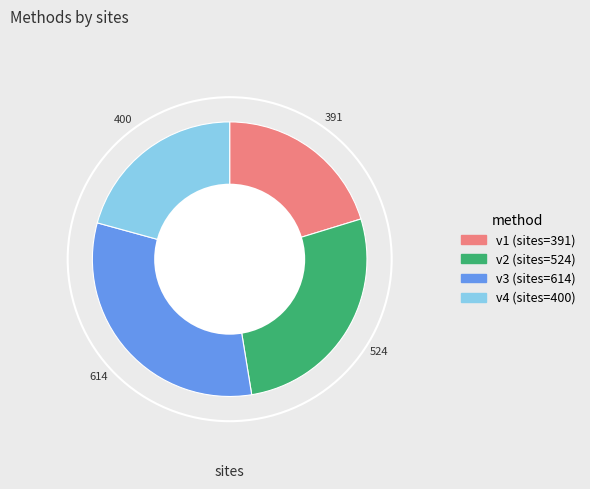

Is there any slice that represents more than half of the pie?

No